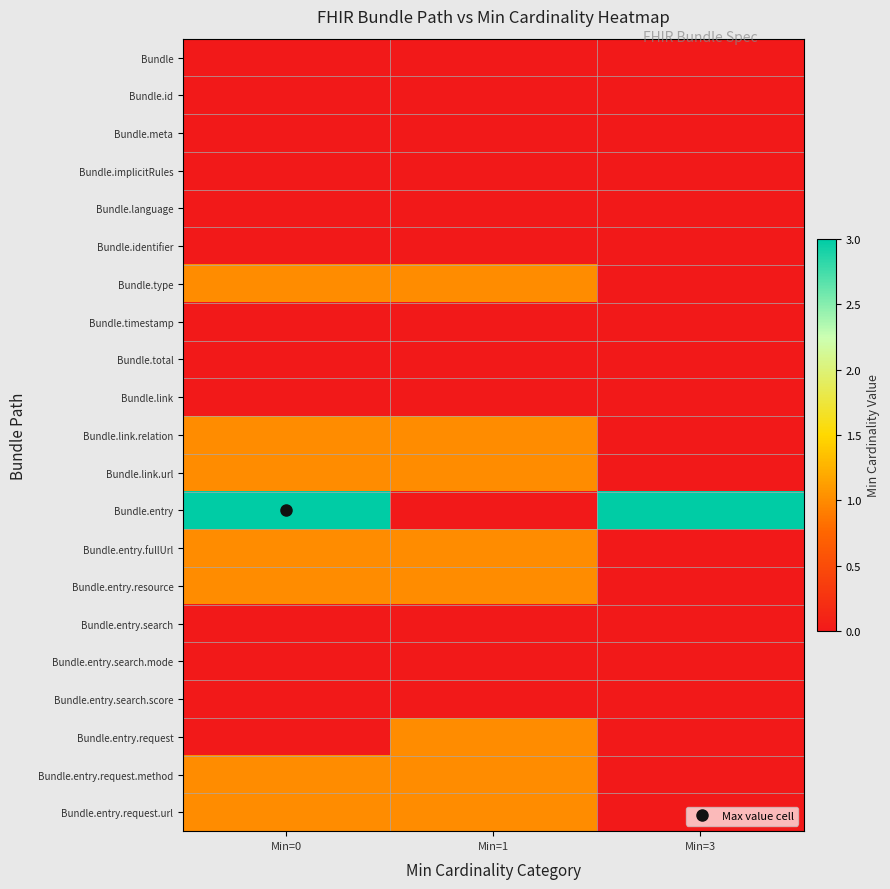

Which series has the largest range (max minus min)?

Bundle.entry